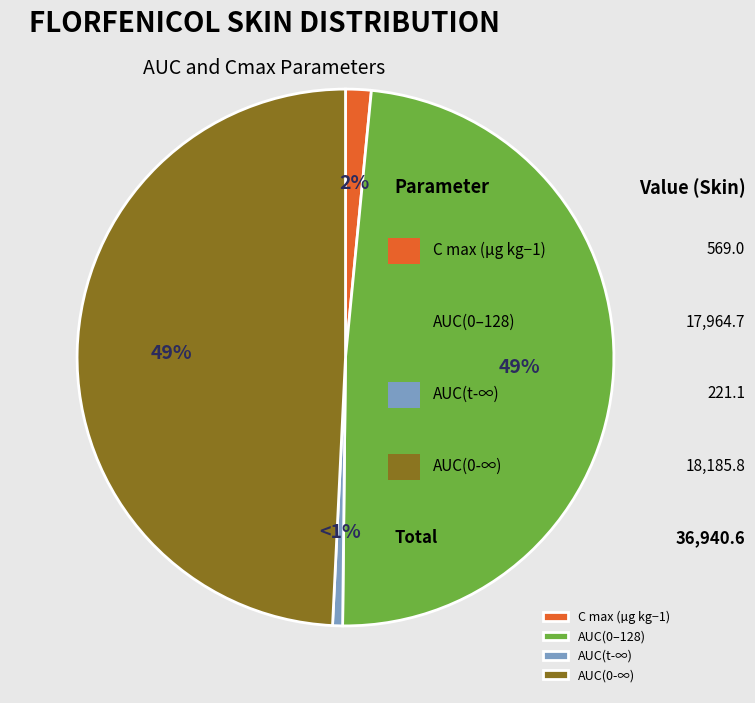

True or false: C max (µg kg−1) accounts for 2% of the total.

True